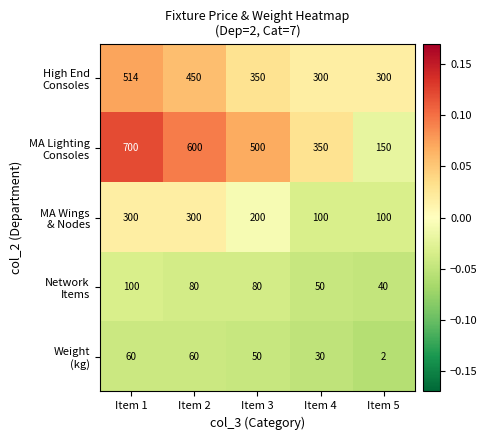

What is the difference between the highest and lowest values at Item 3?

450